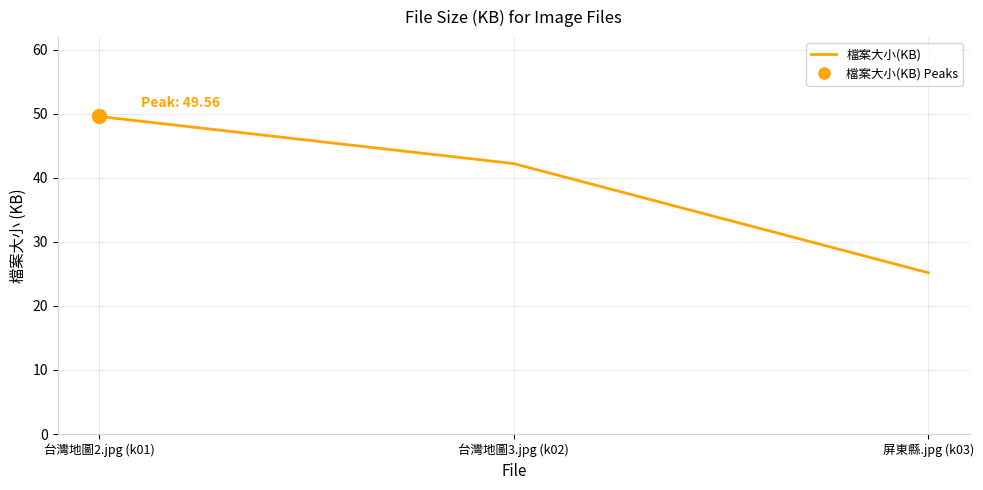

At which label is the value closest to 37?

台灣地圖3.jpg (k02)